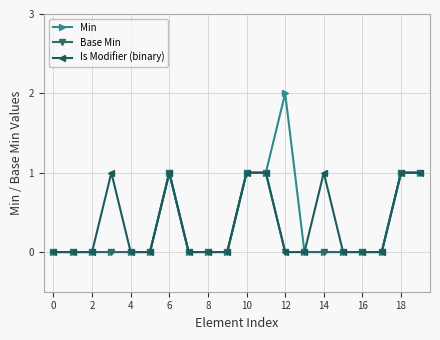

Which series has the largest range (max minus min)?

Min